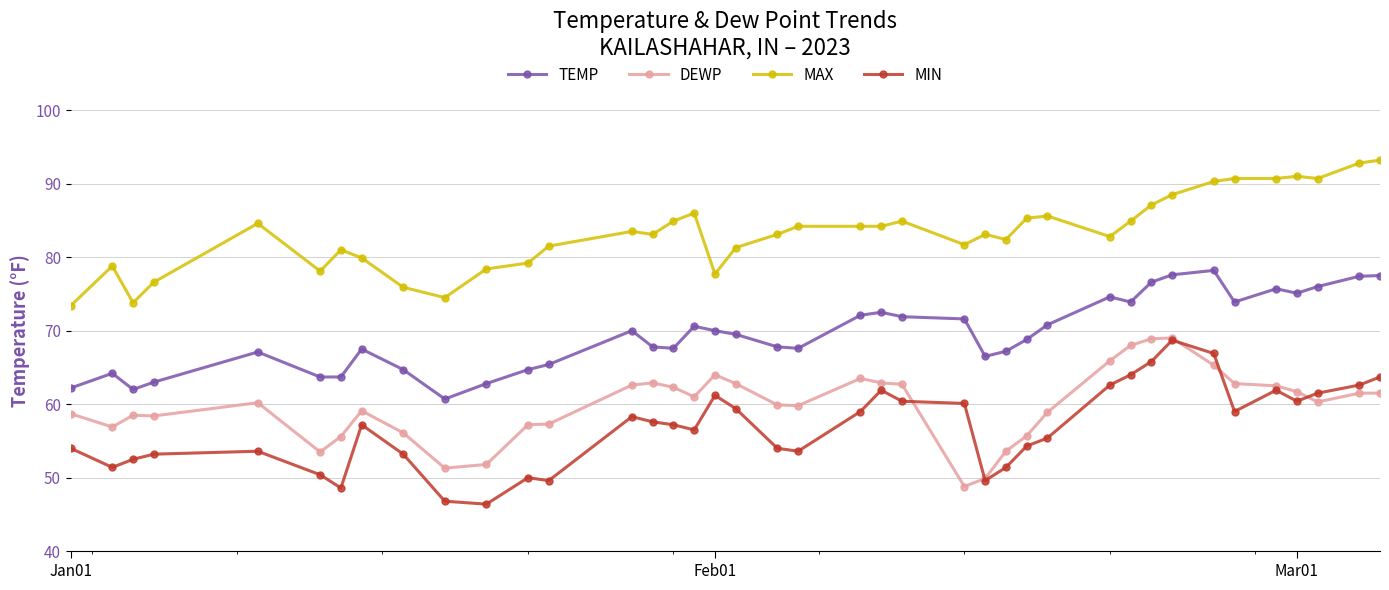

What is the minimum value shown in the chart?

46.4